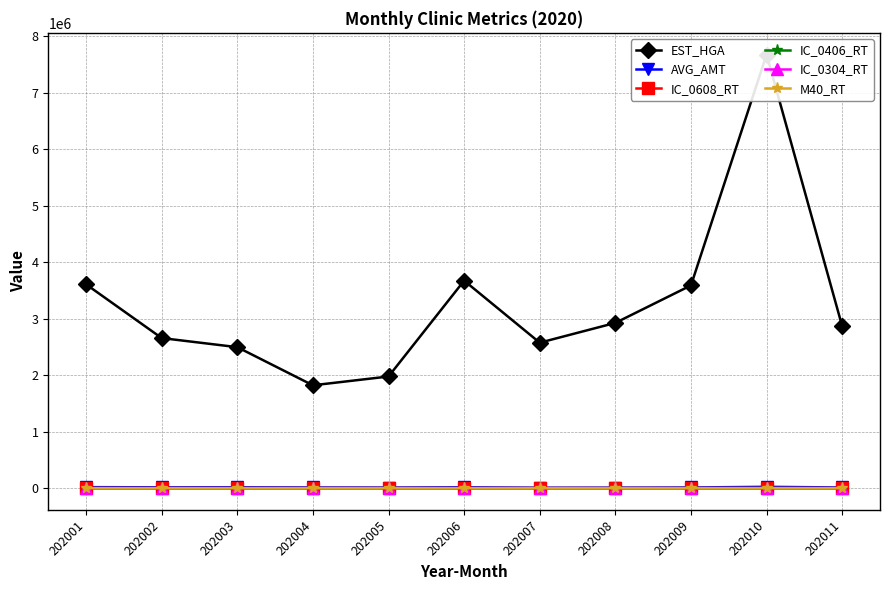

What is the maximum value shown in the chart?

7678847.0